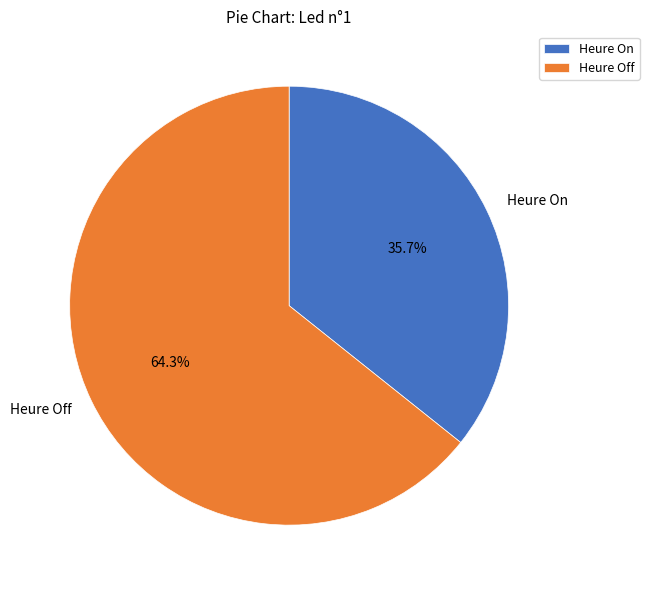

Count the number of slices in the pie.

2